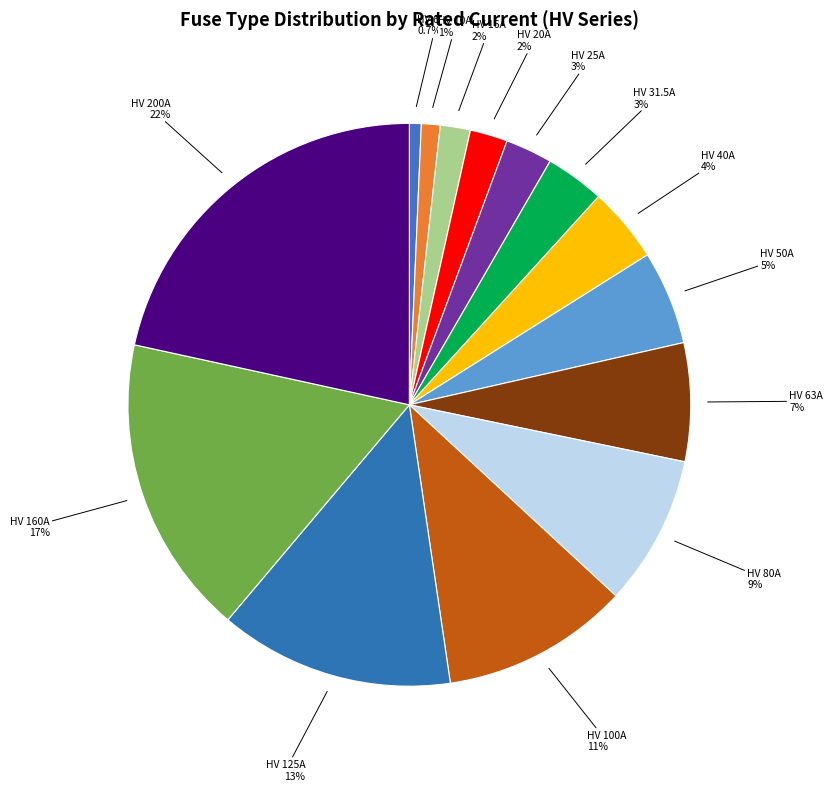

The HV 200A slice represents 32% of the pie. True or false?

False